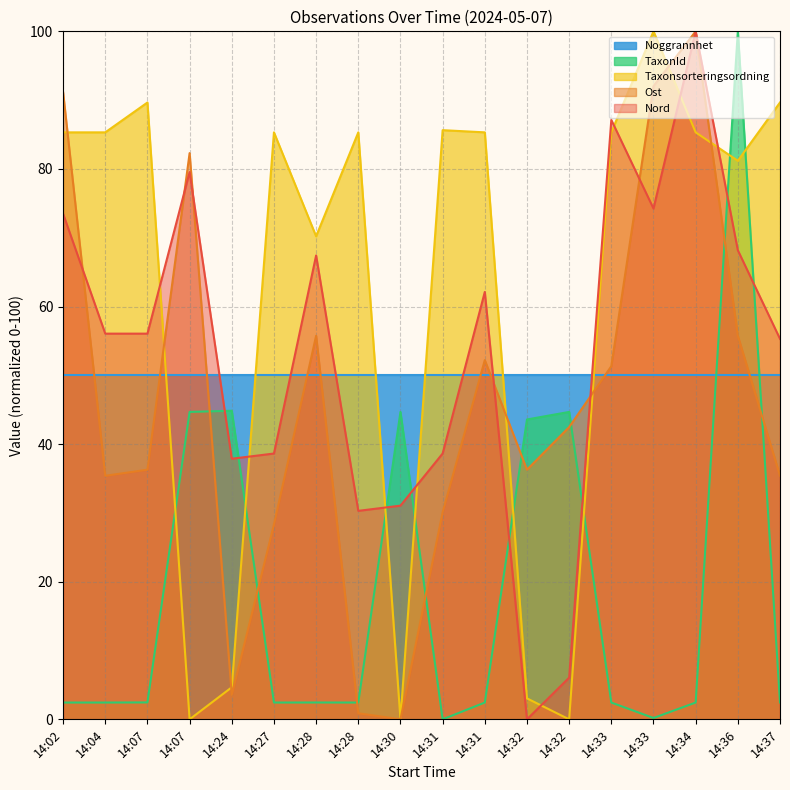

What are all the series names shown in the legend?

Noggrannhet, TaxonId, Taxonsorteringsordning, Ost, Nord